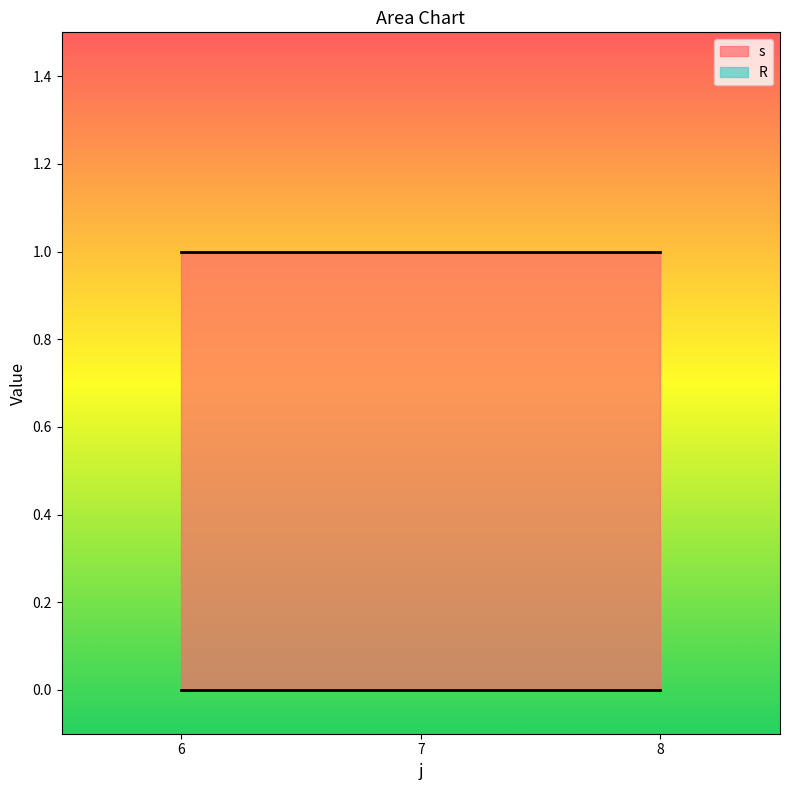

How many lines are shown in the chart?

2